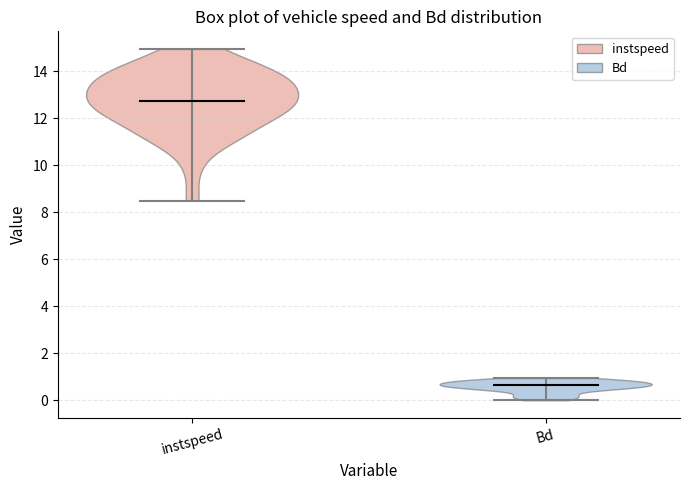

Reading left to right, read every violin against the y-axis: where its median line is, and the lowest and highest points it reaches. The values are not printed on the chart, so give them approximately, as read against the axis.

instspeed: median line 12.8, lowest point 8.4, highest point 15.0
Bd: median line 0.6, lowest point 0.0, highest point 1.0